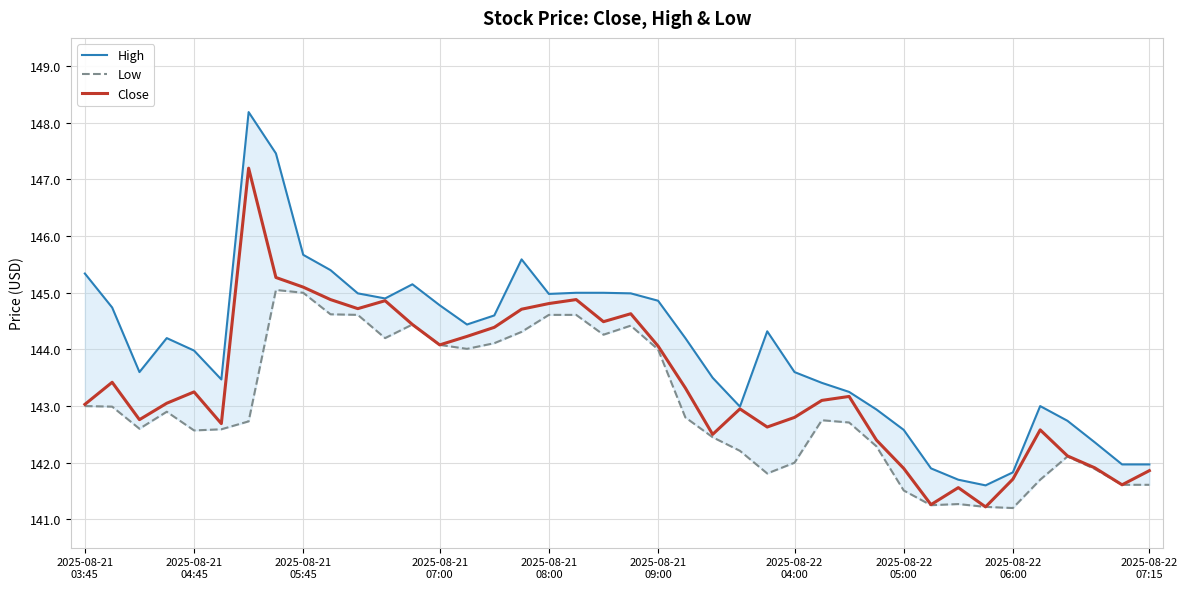

True or false: Close has more than 0 points higher than both neighbors.

True